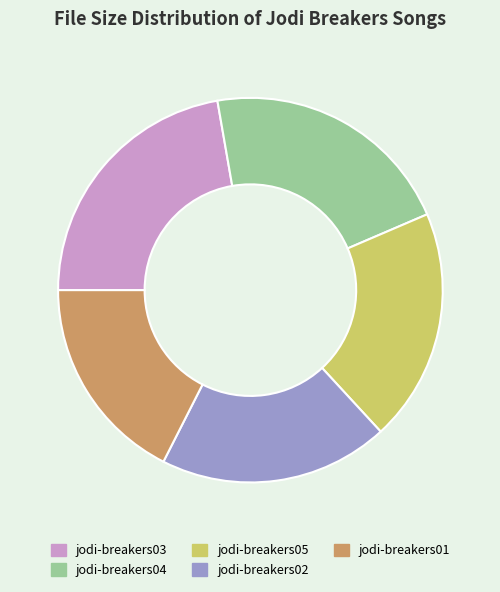

How many slices are in this pie chart?

5